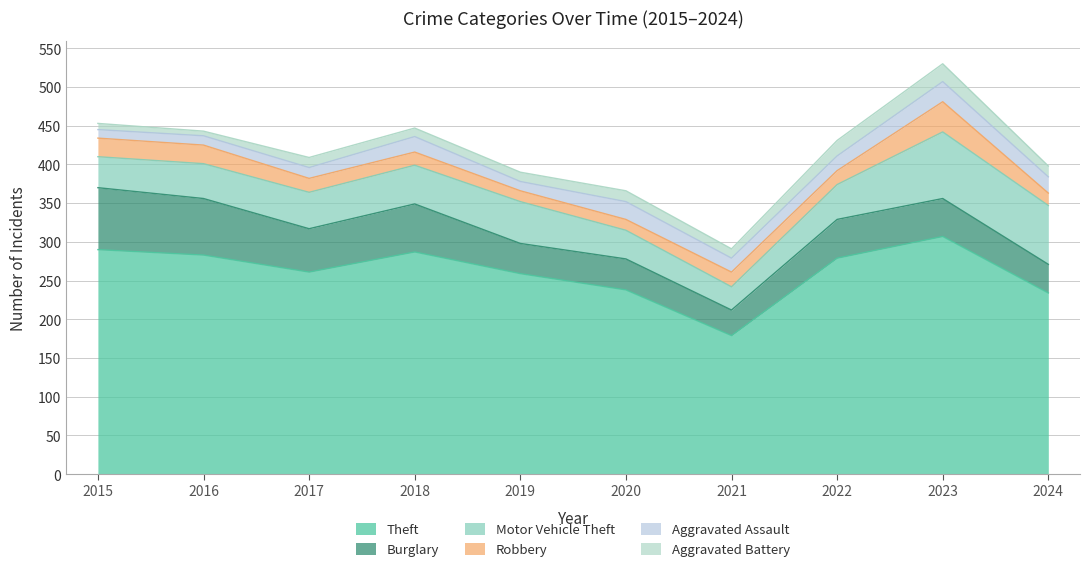

Which category has the lowest value in the Robbery series?

2019